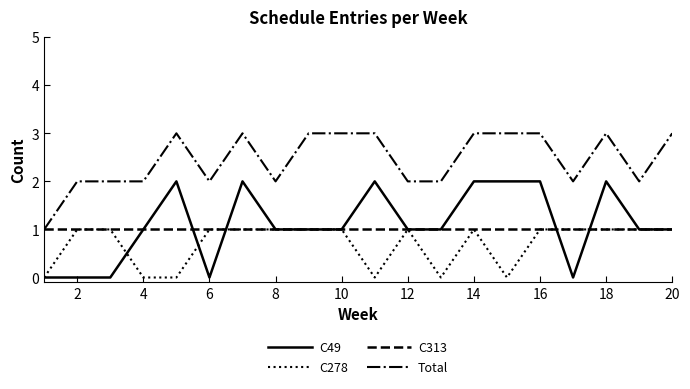

Is this an area chart (filled region under the line)?

No